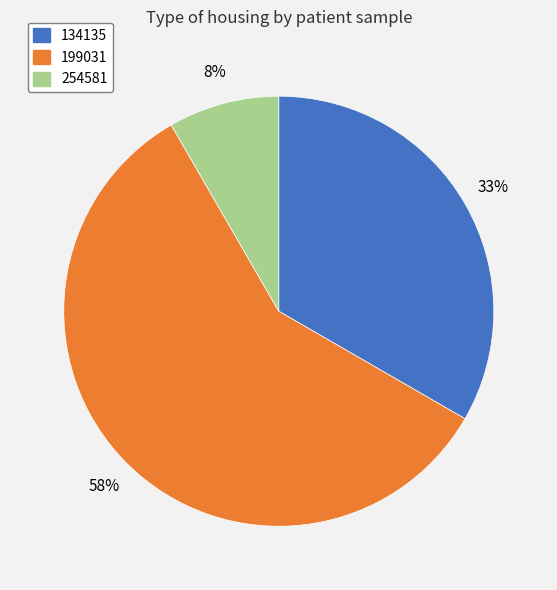

To the nearest percent, what is the average slice percentage?

33%